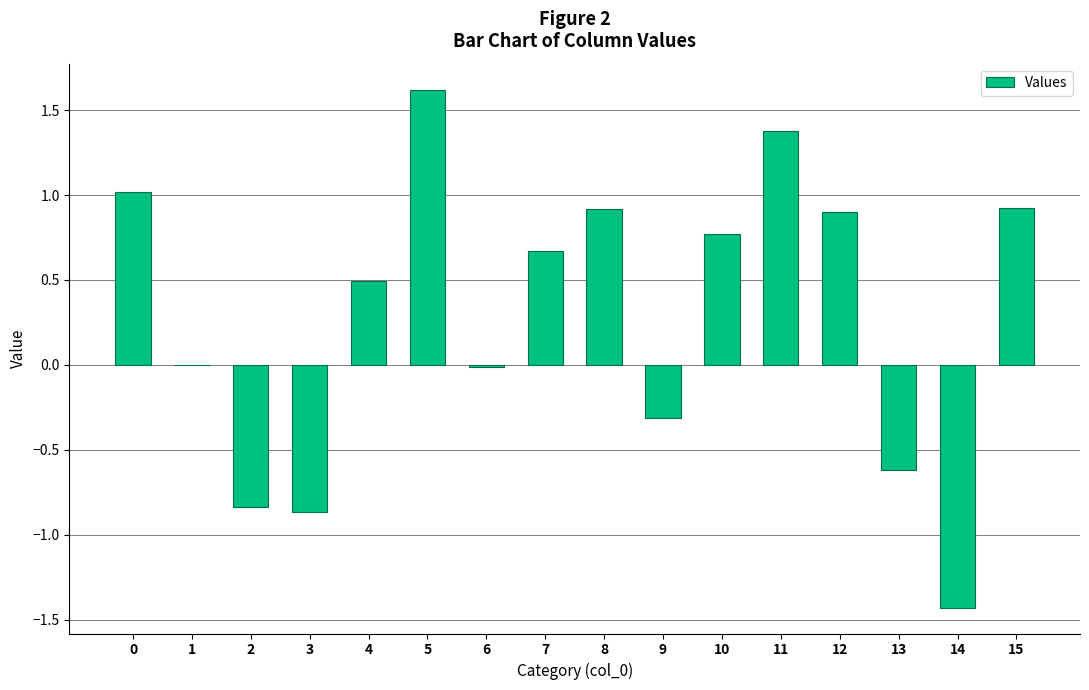

True or false: the data shows 0.9 at 12.

True